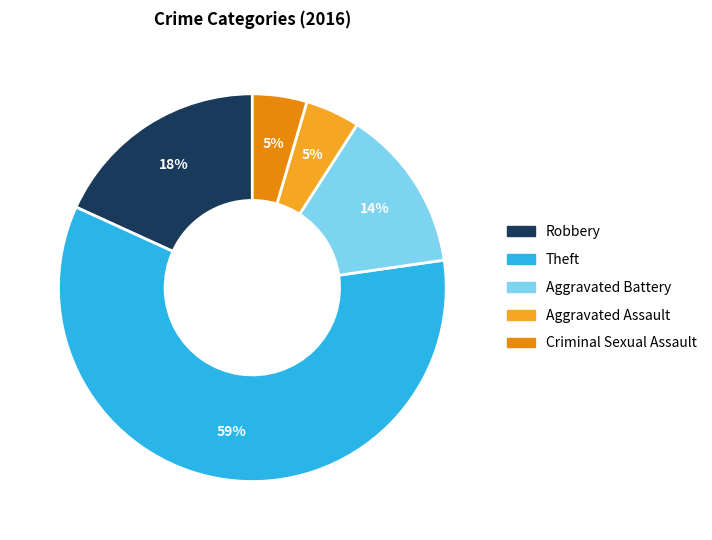

To the nearest percent, what is the combined percentage of Robbery and Aggravated Assault?

23%